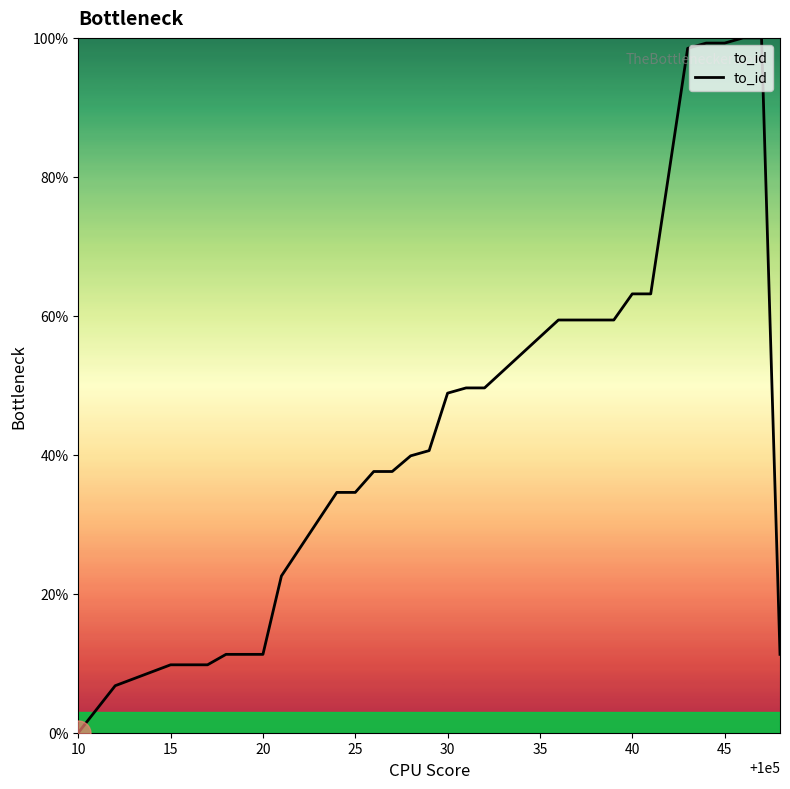

What is the average value?

43.1